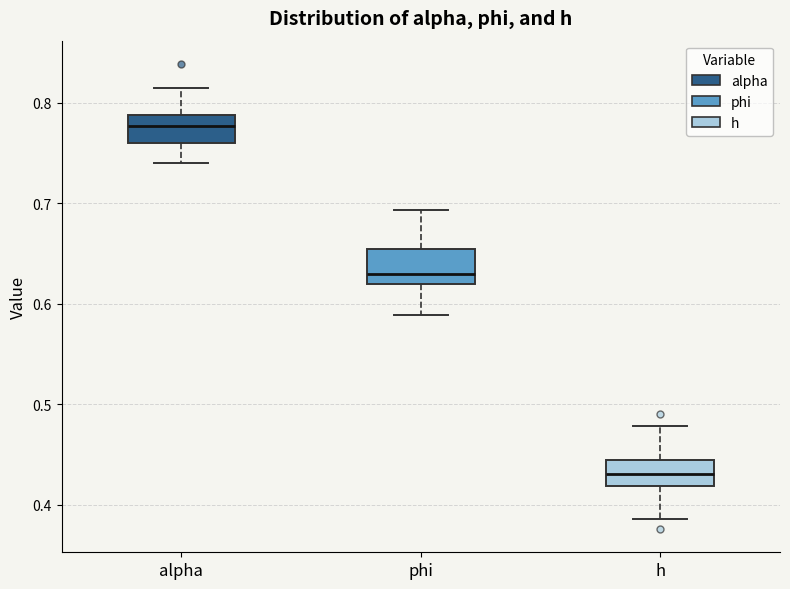

Which box's median line is the highest?

alpha